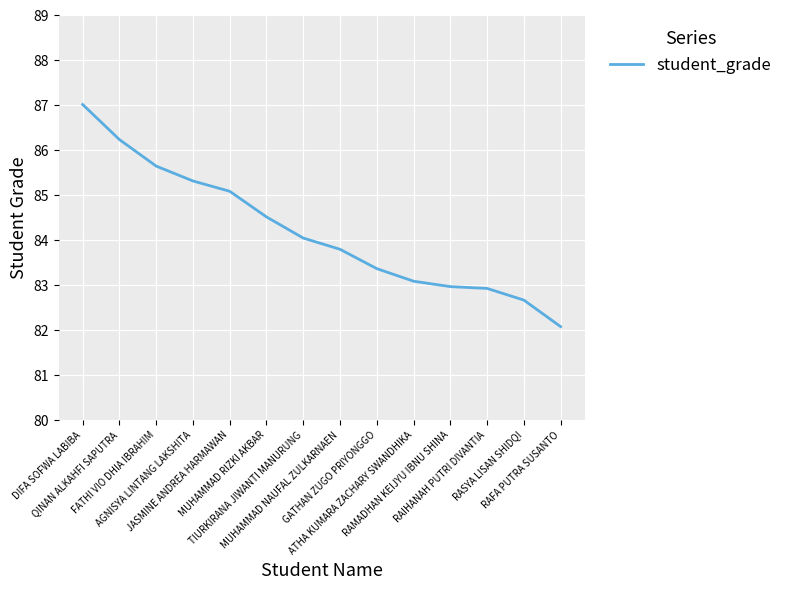

What is the change in value from AGNISYA LINTANG LAKSHITA to JASMINE ANDREA HARMAWAN?

-0.2